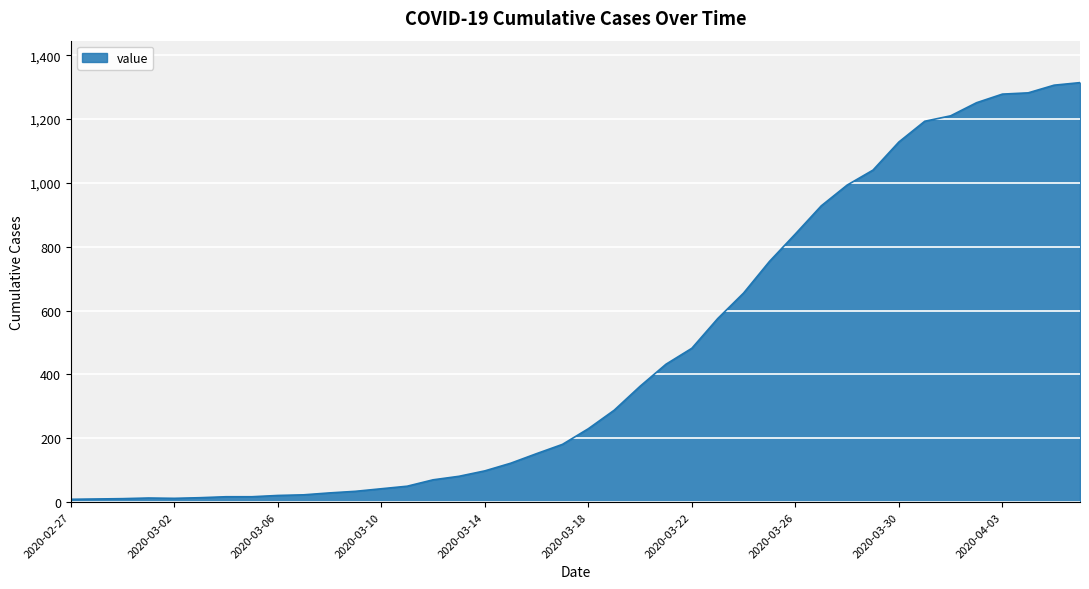

What is the greatest value displayed?

1314